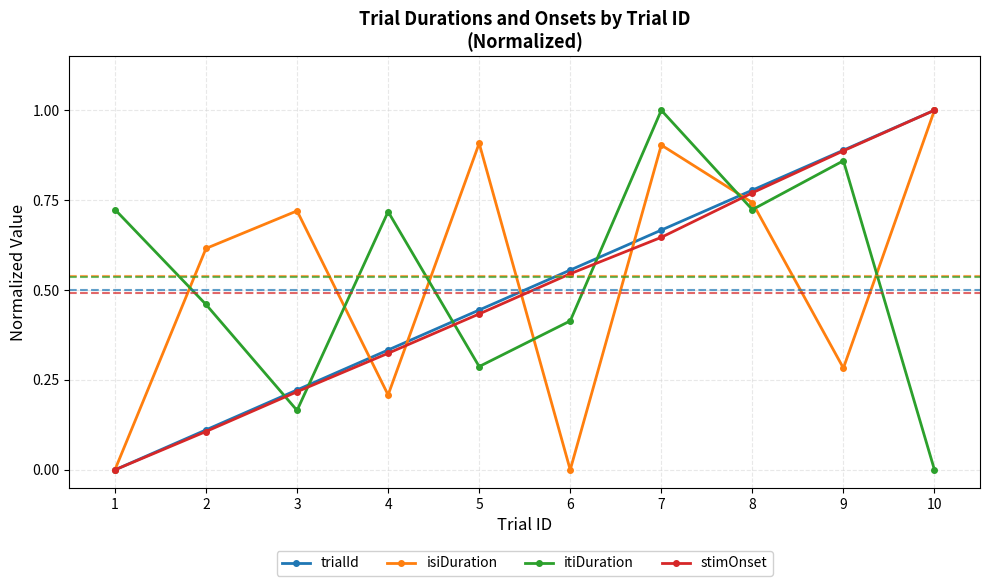

At which category is the sum across all series the highest?

7